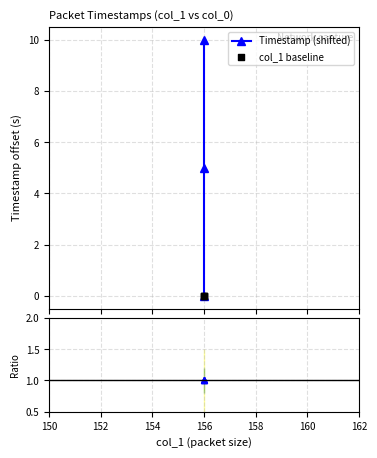

Which series has the largest total across all categories?

Timestamp (shifted)